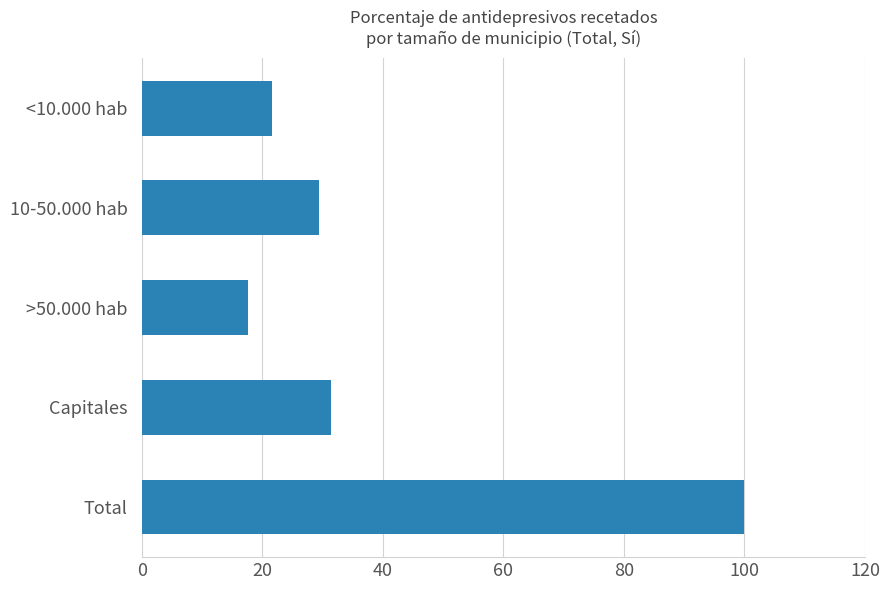

Read the value at 10-50.000 hab.

29.4